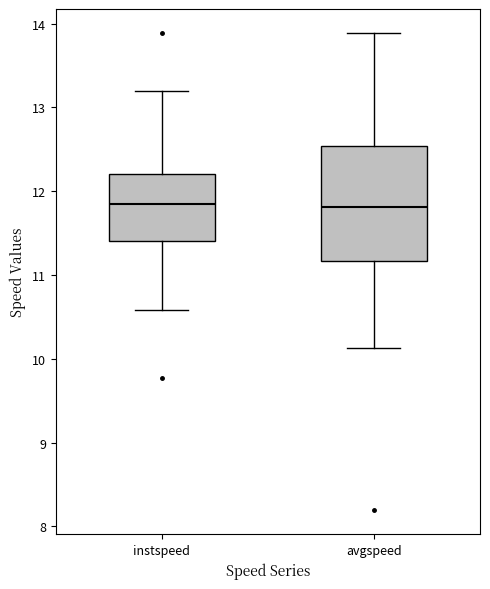

Reading left to right, transcribe this box plot: for each box, give where its median line is, the range the box spans, and where its two whiskers end, as read against the y-axis. The values are not printed on the chart, so give them approximately, as read against the axis.

instspeed: median 11.8, box 11.4 to 12.2, whiskers 10.6 to 13.2
avgspeed: median 11.8, box 11.2 to 12.5, whiskers 10.1 to 13.9